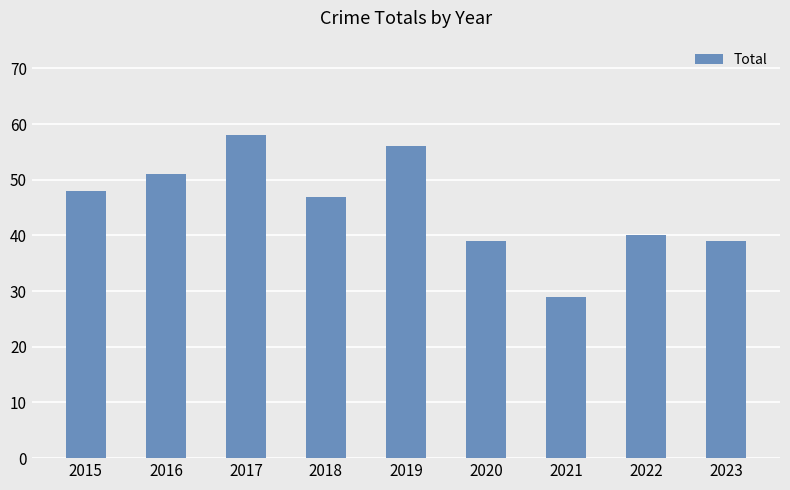

What is the greatest value displayed?

58